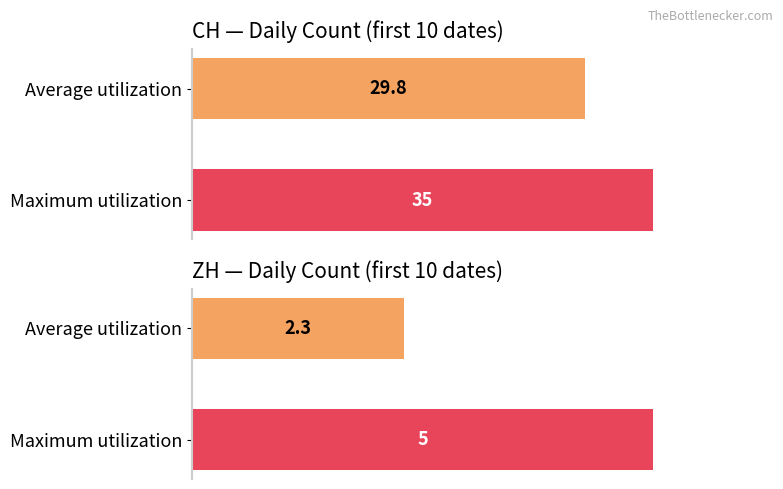

How many bars are there in each group?

2